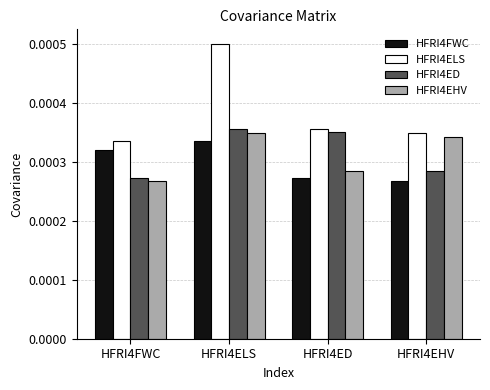

At HFRI4FWC, list the series in order from smallest to largest.

HFRI4EHV, HFRI4ED, HFRI4FWC, HFRI4ELS